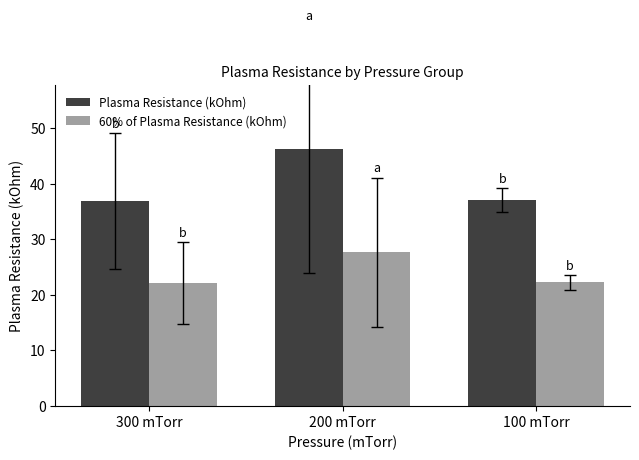

What is the sum of all Plasma Resistance (kOhm) values?

120.0